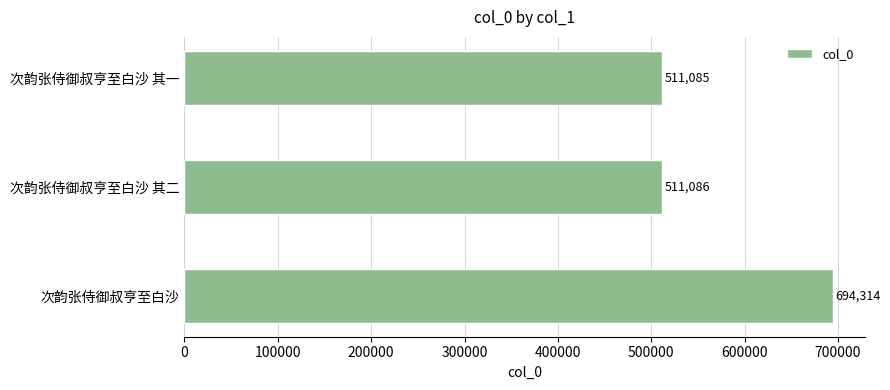

Does the chart contain stacked bars?

No